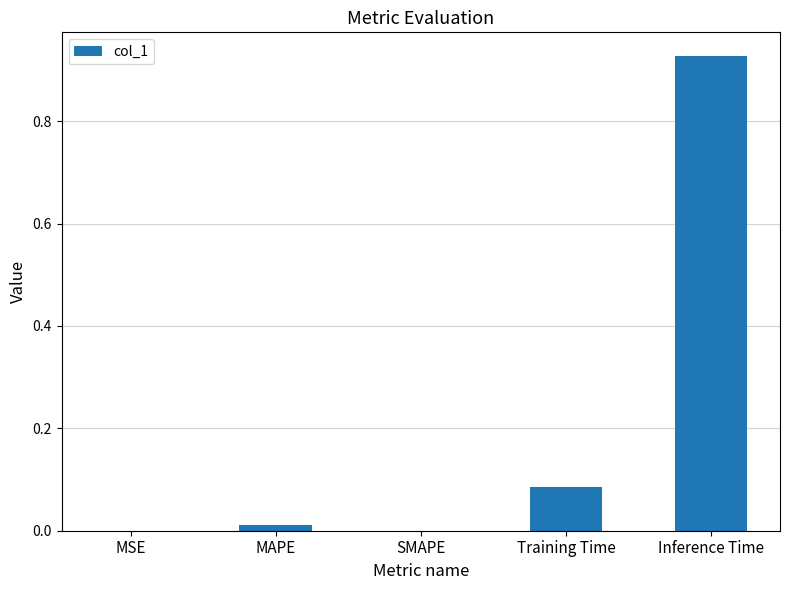

At which category does the chart reach its peak across all series?

Inference Time